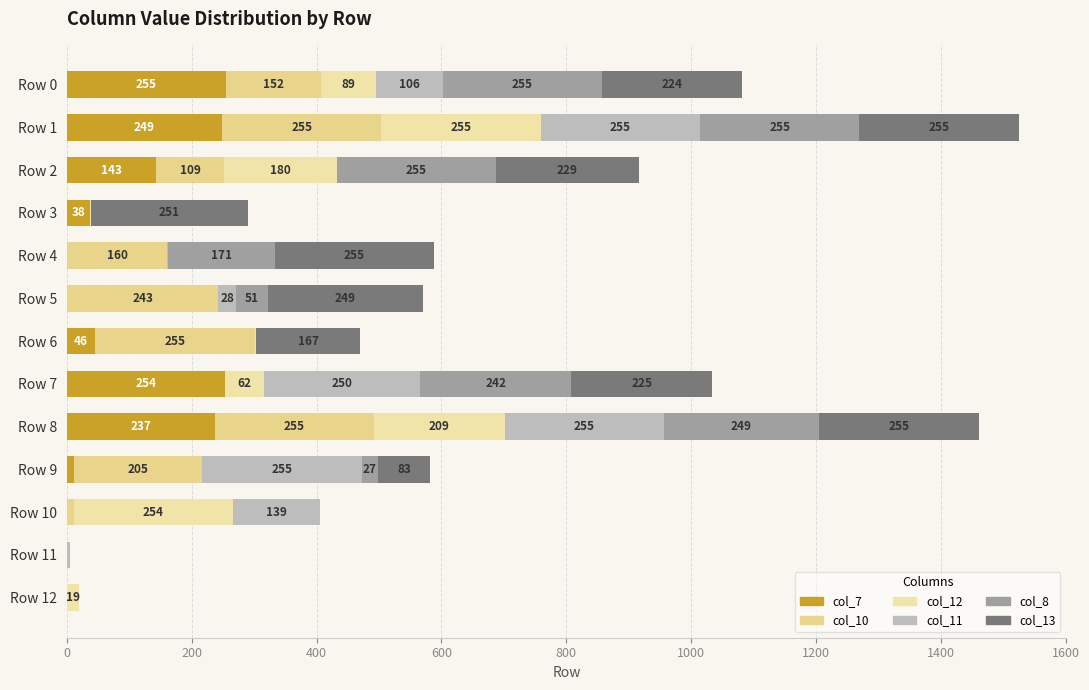

How many data points does each series have?

13